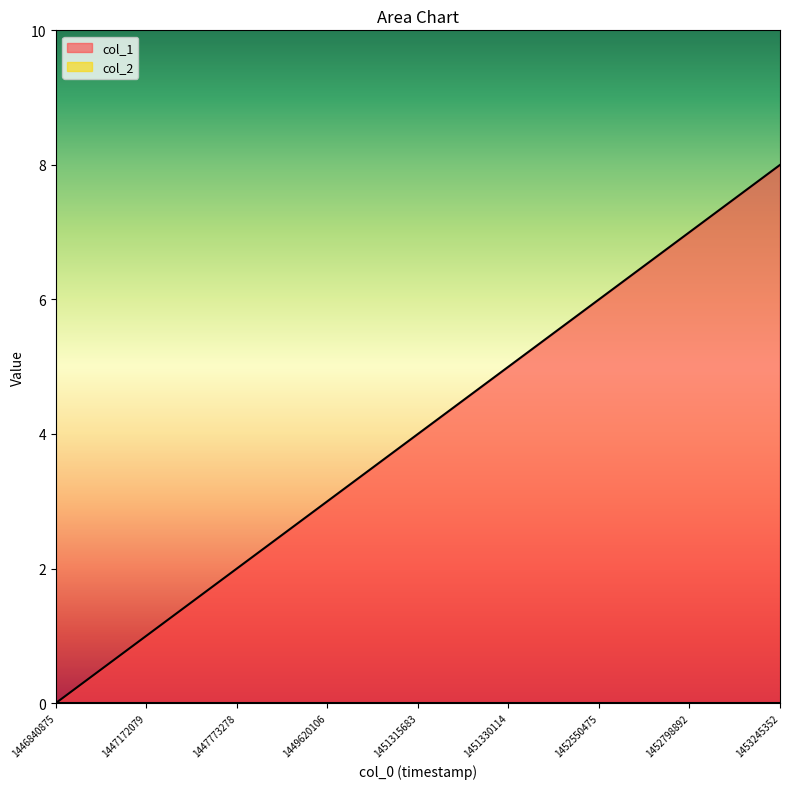

Rank the categories by value from highest to lowest.

1453245352, 1452798892, 1452550475, 1451330114, 1451315683, 1449620106, 1447773278, 1447172079, 1446840875